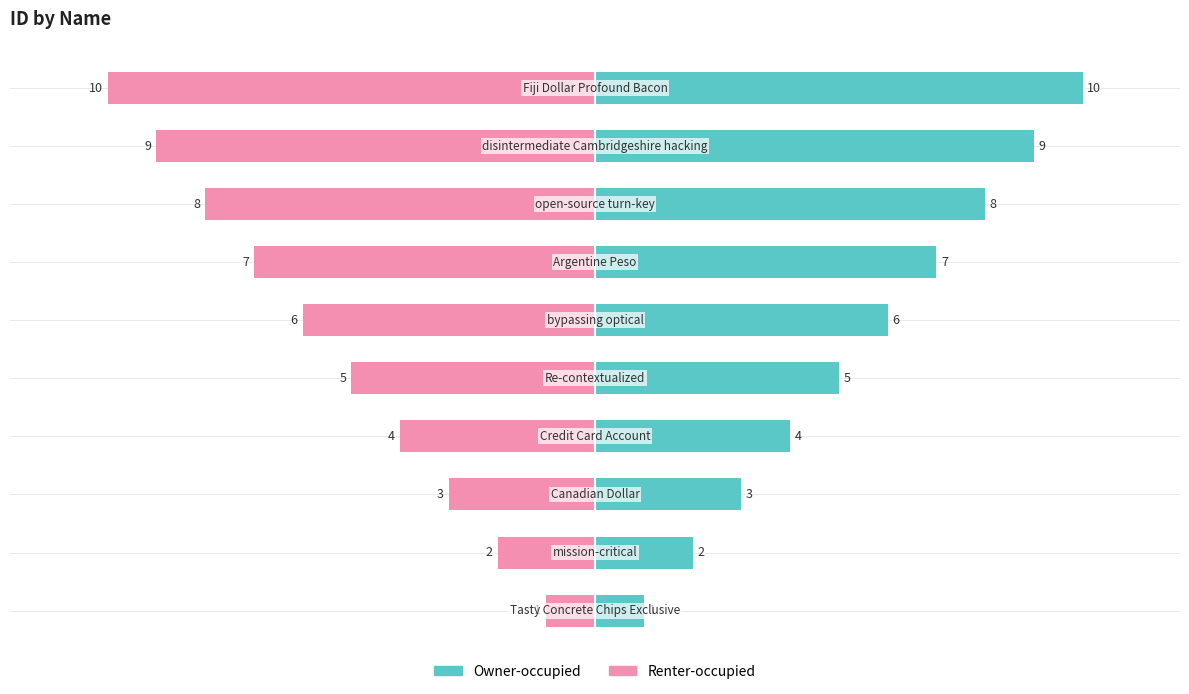

What is the difference between the maximum and minimum values in the id (left) series?

9